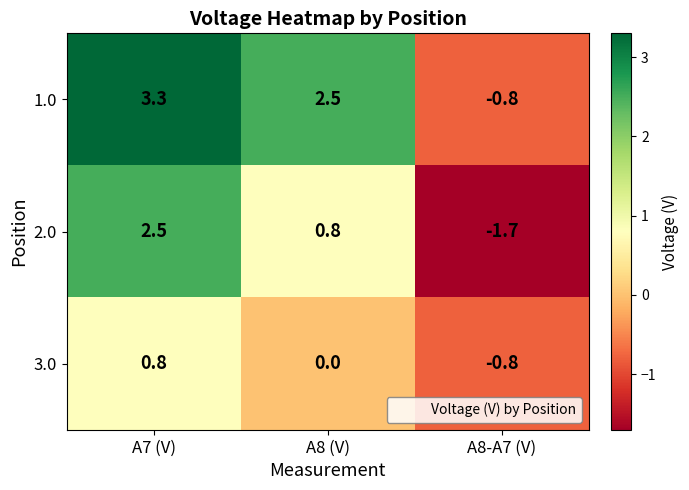

The 2.0 series shows 3.5 at A7 (V). True or false?

False